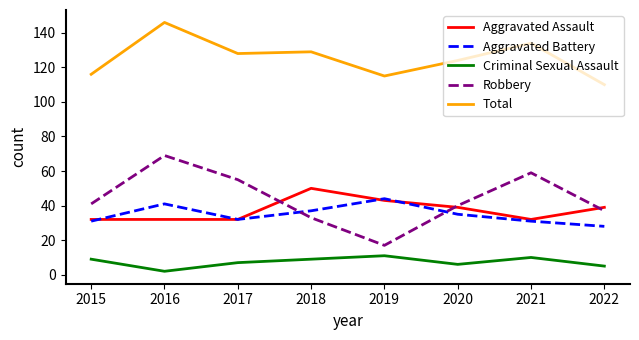

Count the number of categories in the chart.

8